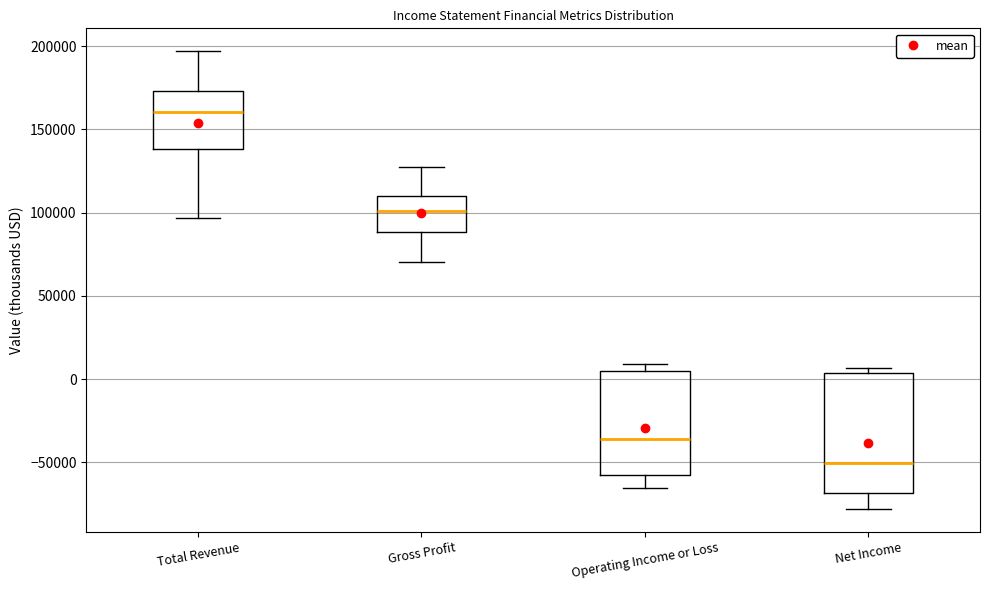

Reading left to right, transcribe this box plot: for each box, give where its median line is, the range the box spans, and where its two whiskers end, as read against the y-axis. The values are not printed on the chart, so give them approximately, as read against the axis.

Total Revenue: median 160000, box 140000 to 175000, whiskers 95000 to 195000
Gross Profit: median 100000, box 90000 to 110000, whiskers 70000 to 130000
Operating Income or Loss: median -35000, box -60000 to 5000, whiskers -65000 to 10000
Net Income: median -50000, box -70000 to 5000, whiskers -80000 to 5000 (just above the box's upper edge)